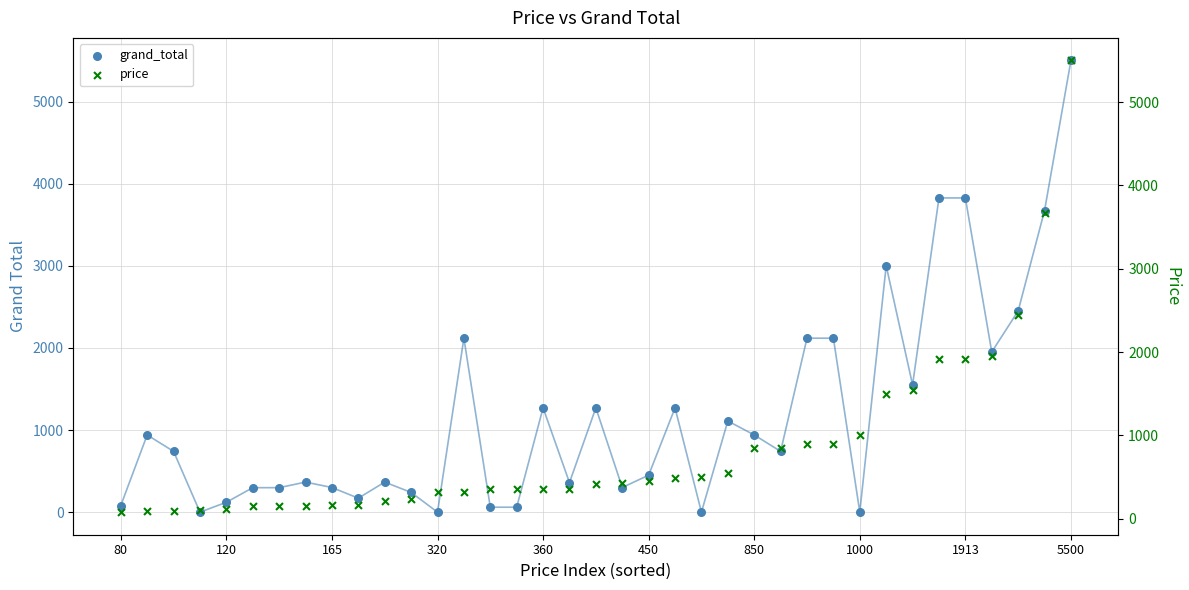

Which series has the largest total across all categories?

grand_total